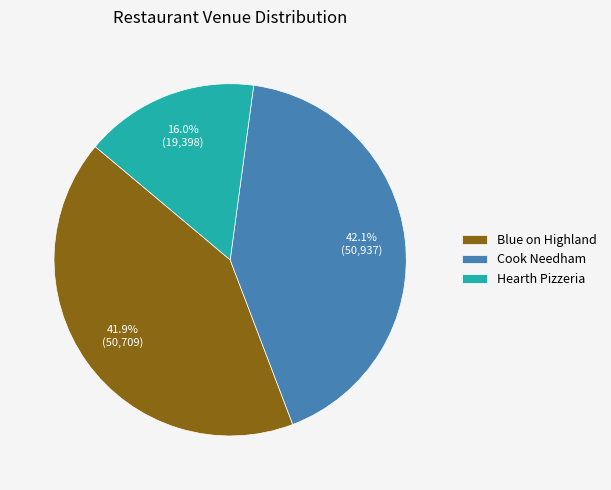

The Blue on Highland slice represents 42% of the pie. True or false?

True